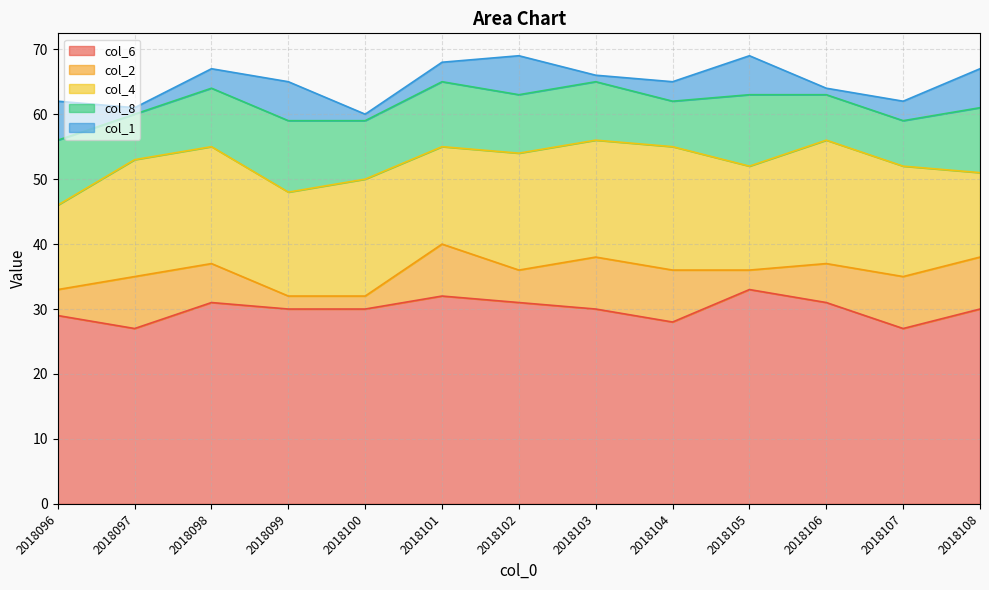

True or false: col_1 and col_4 cross at least once.

False